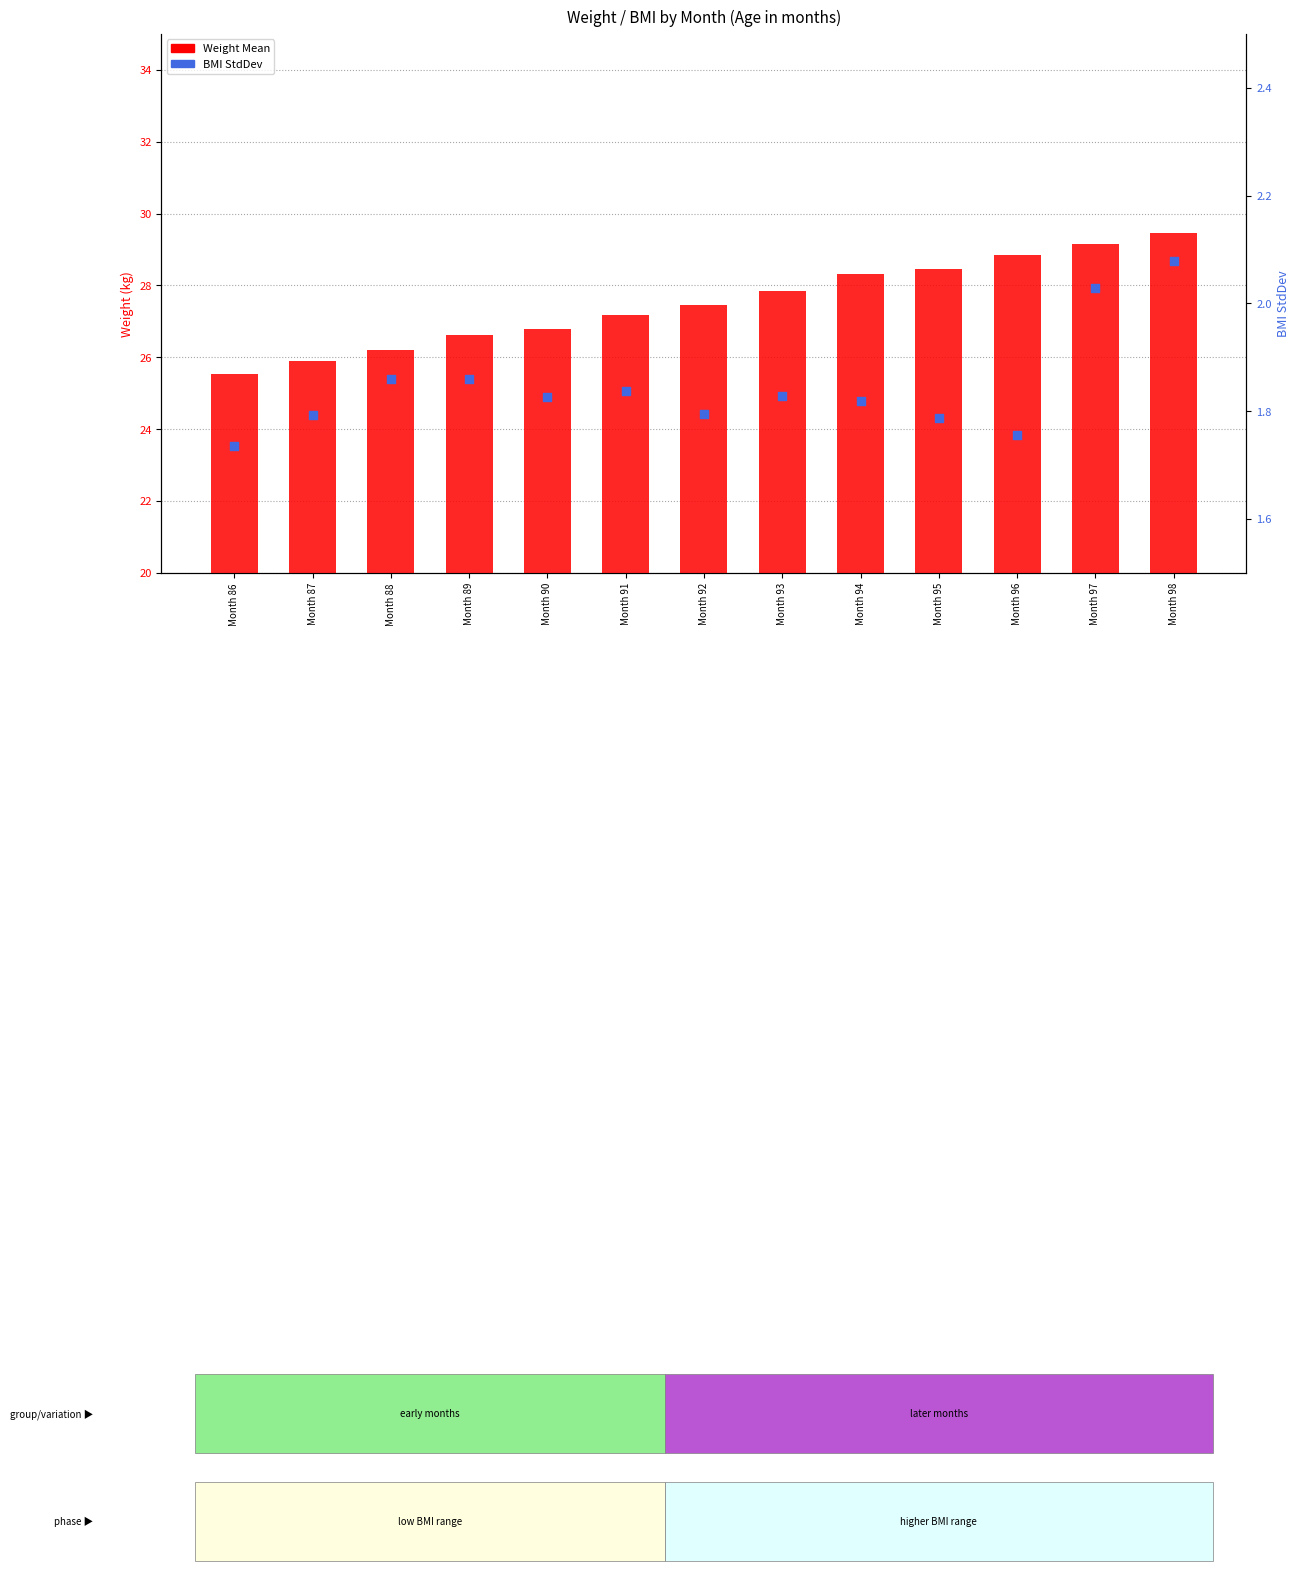

At which category is the sum across all series the highest?

Month 98